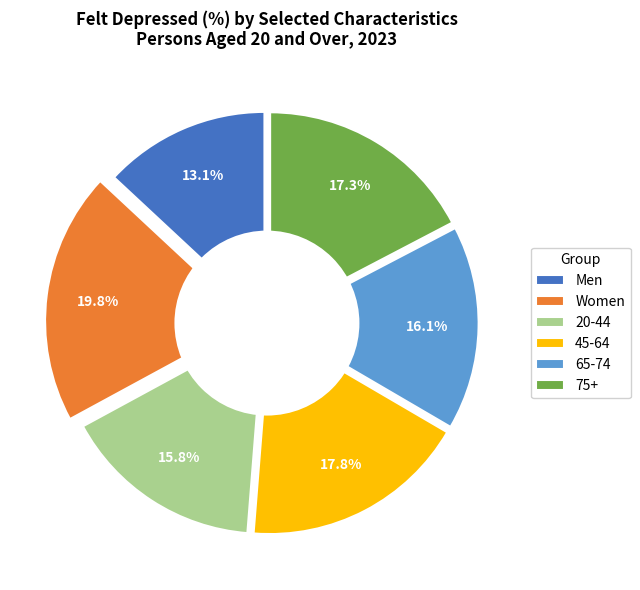

To the nearest percent, what percentage of the pie is 45-64?

18%